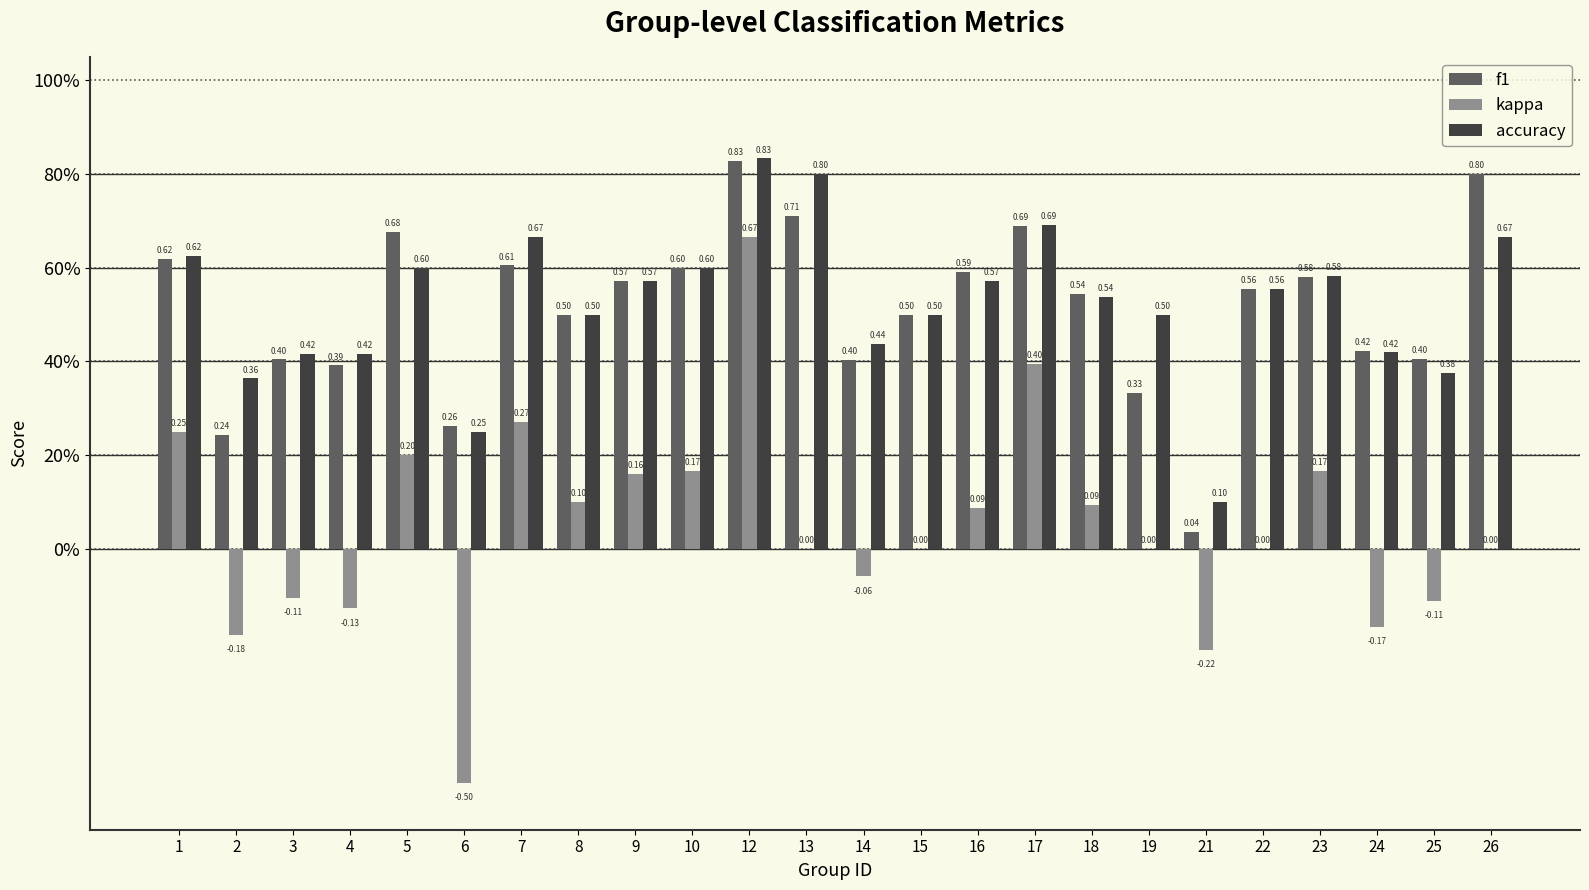

What is the value of the kappa bar at the 11th from the left?

0.7